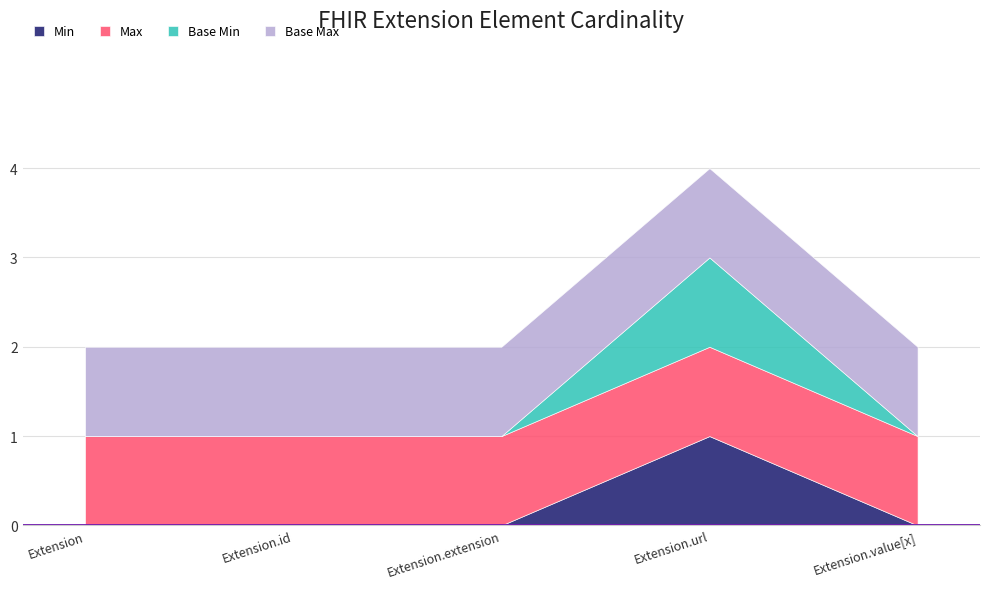

How many categories are shown in the chart?

5